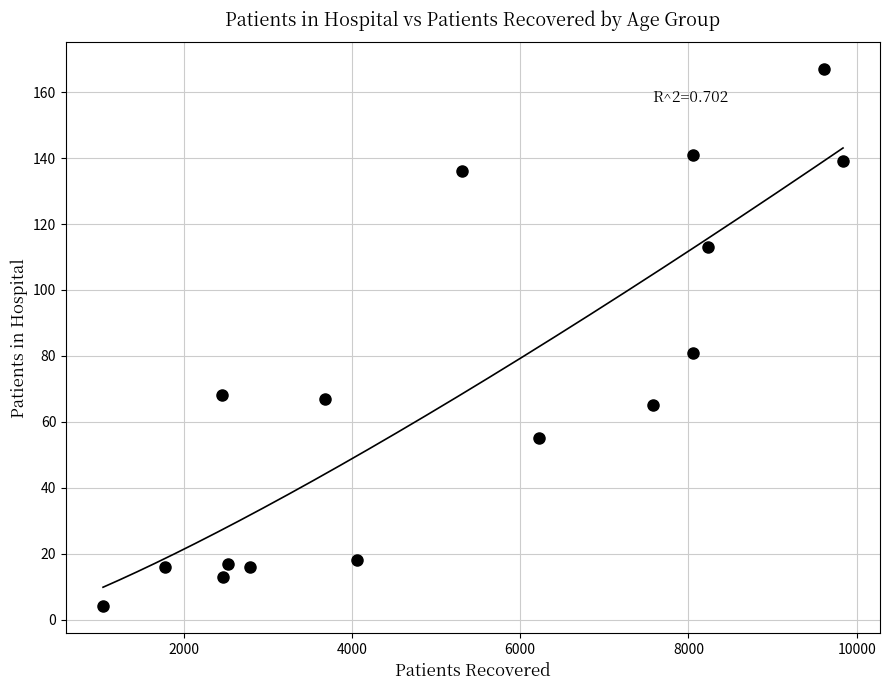

What is the range of X values (max minus min)?

8798